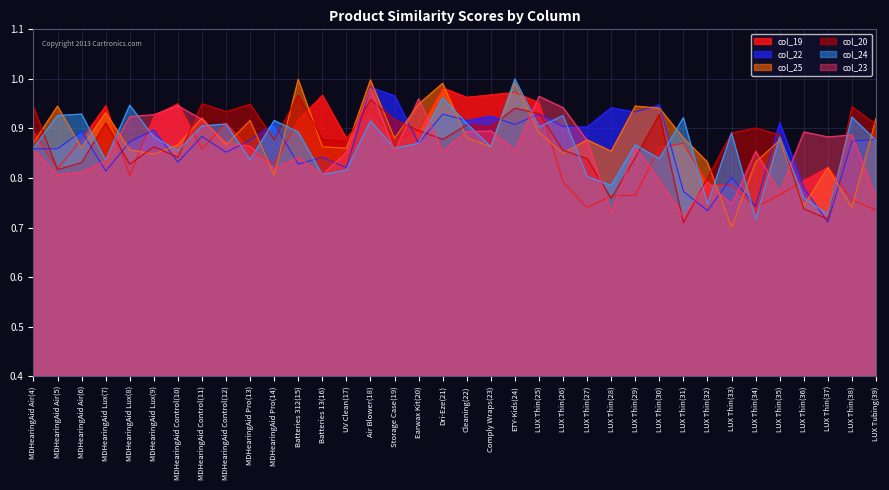

Which series changed the most between MDHearingAid Lux(8) and LUX Thin(29)?

col_25